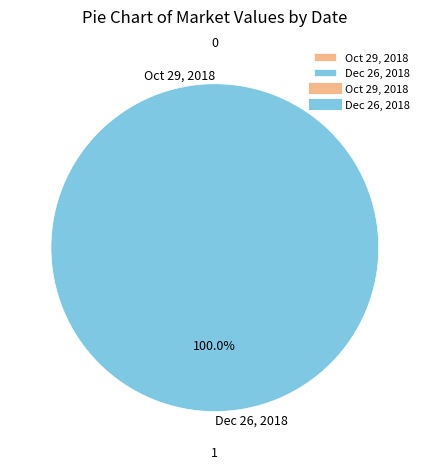

To the nearest percent, what is the difference between the largest and smallest slice percentages?

100%